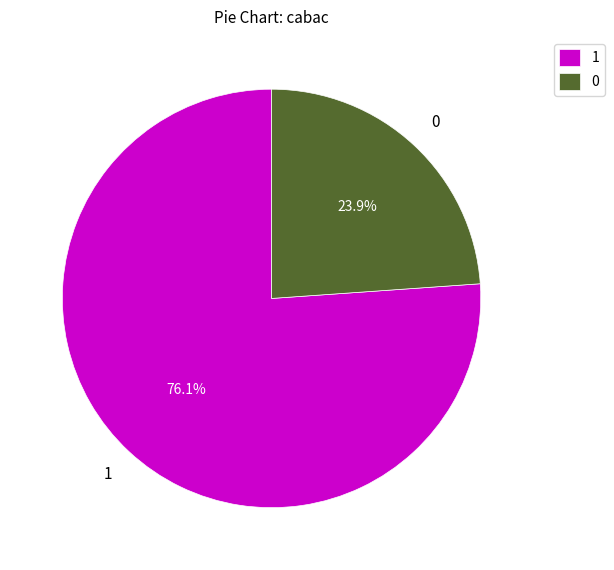

What is the ratio of the value at 1 to the value at 0?

3.2